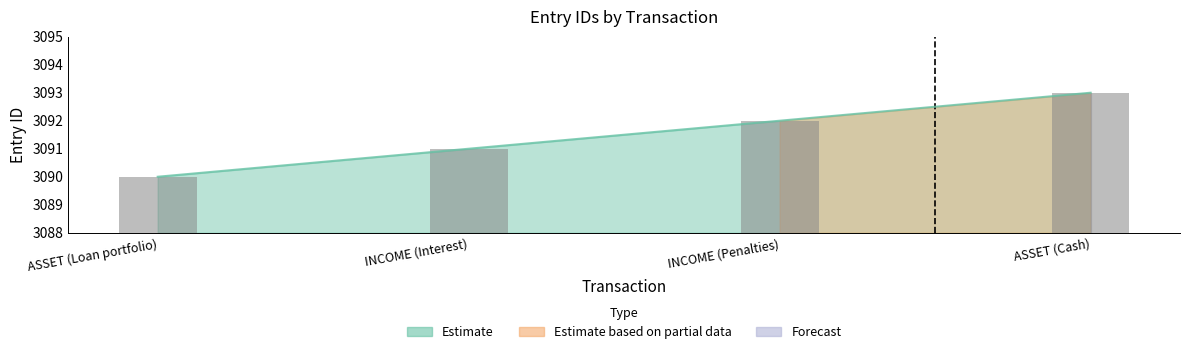

How many bars are there in total?

4